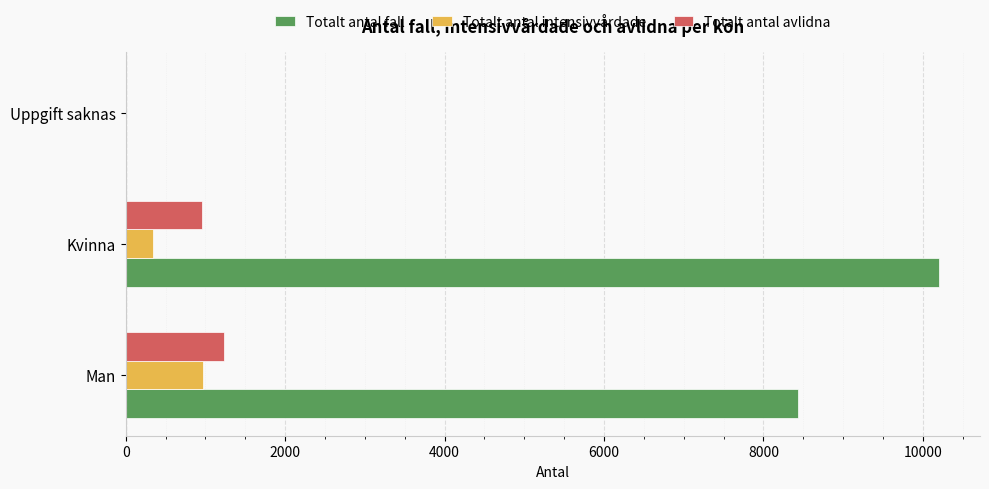

Count the Totalt antal avlidna values in the range 0 to 1237.

3